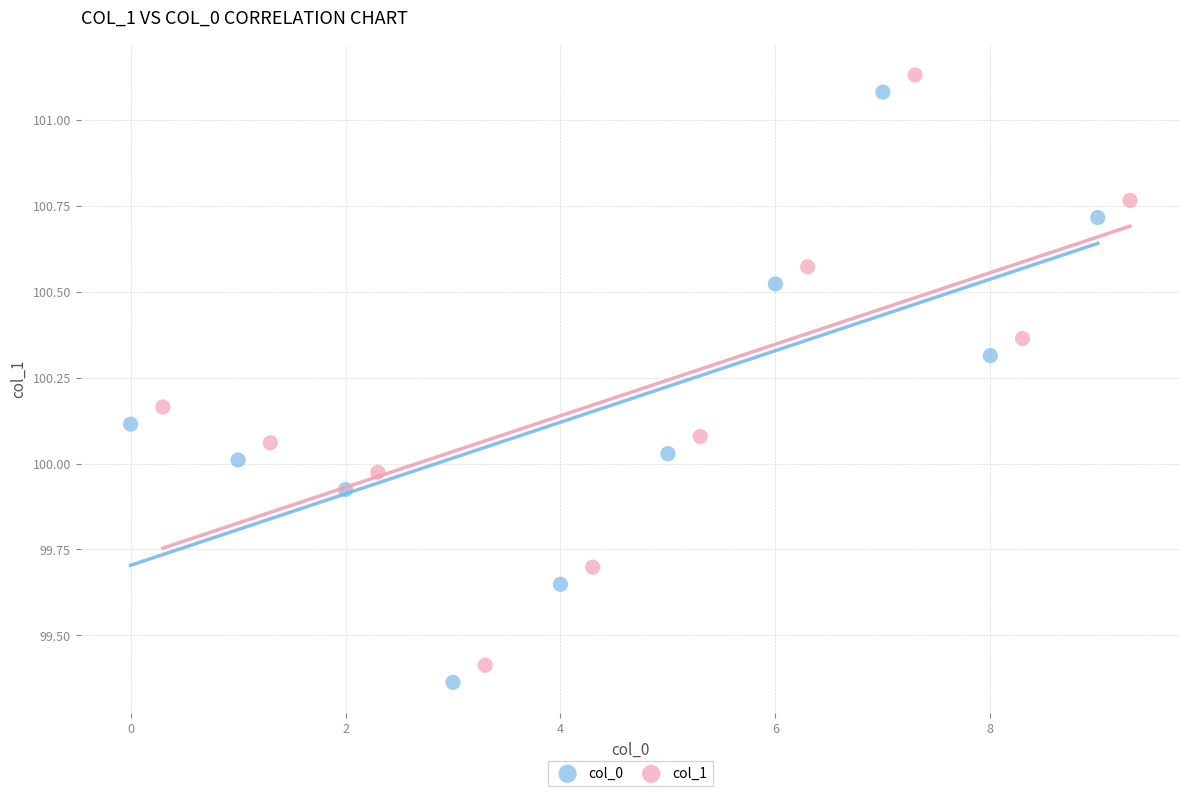

What are all the series names shown in the legend?

col_0, col_1